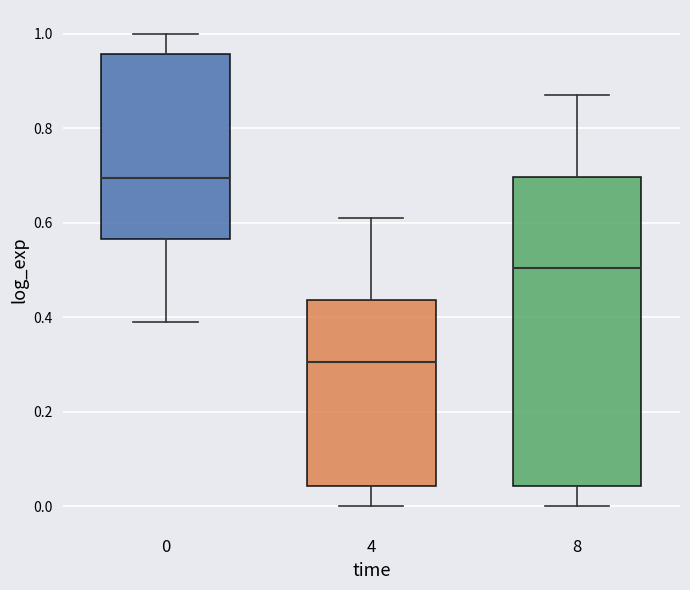

Reading left to right, read every box against the y-axis: the position of its median line, the range the box covers, and the ends of its whiskers. The values are not printed on the chart, so give them approximately, as read against the axis.

0: median 0.70, box 0.56 to 0.96, whiskers 0.38 to 1.00
4: median 0.30, box 0.04 to 0.44, whiskers 0.00 to 0.62
8: median 0.50, box 0.04 to 0.70, whiskers 0.00 to 0.86